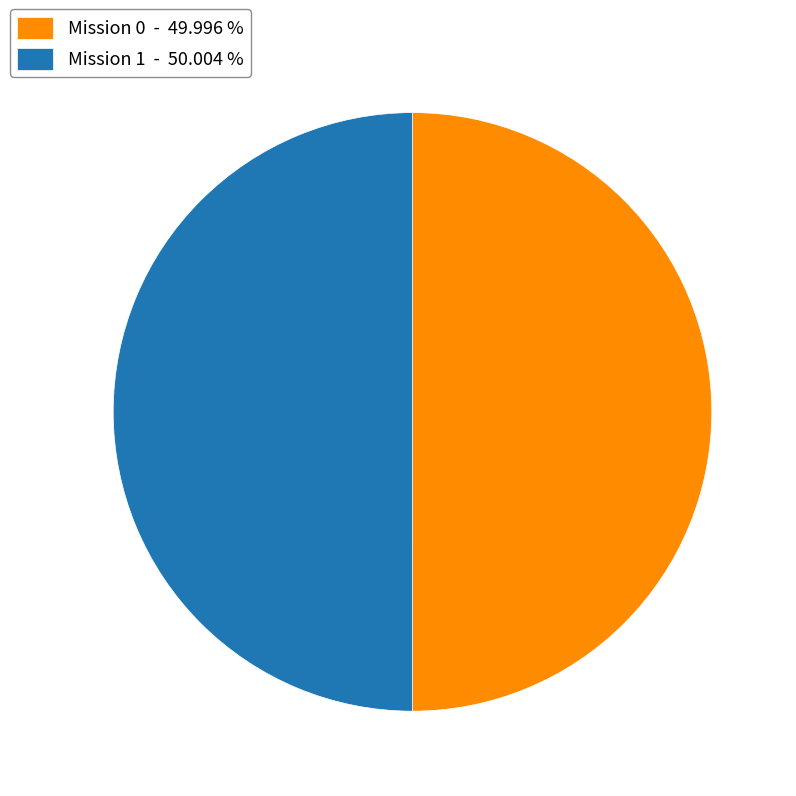

Approximately how many times larger is the value at Mission 0 - 49.996 % compared to Mission 1 - 50.004 %?

1.0